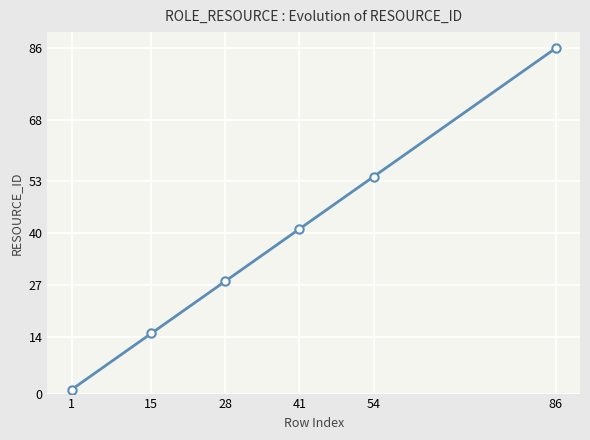

Where is the data nearest to the value 43?

41